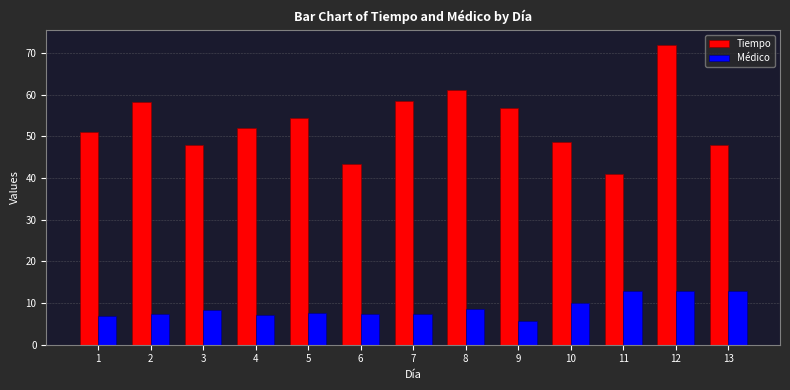

What is the minimum value shown in the chart?

5.8